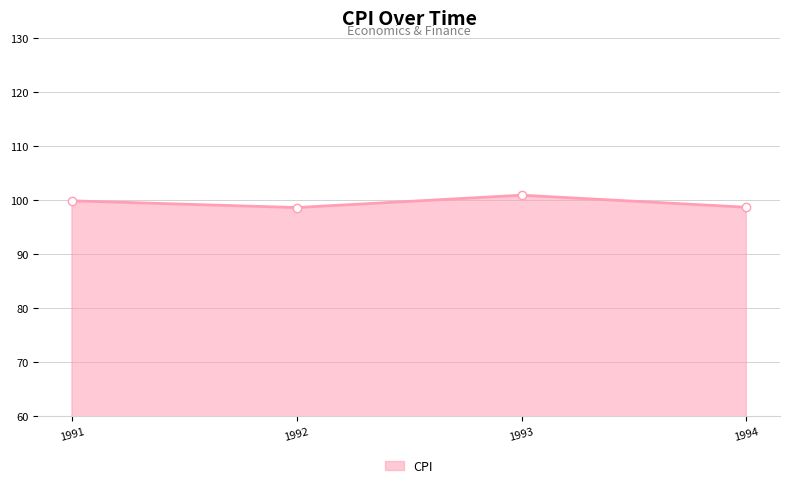

How many lines are shown in the chart?

1